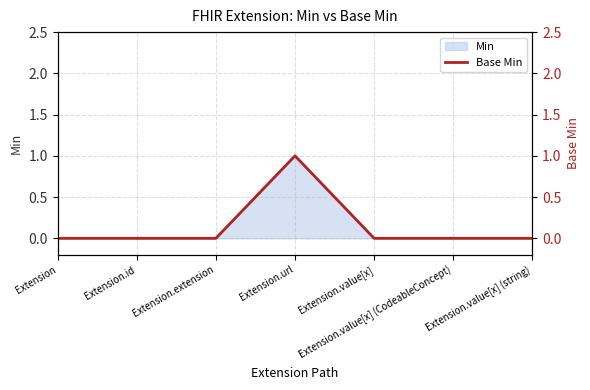

What position from the right is Extension?

7